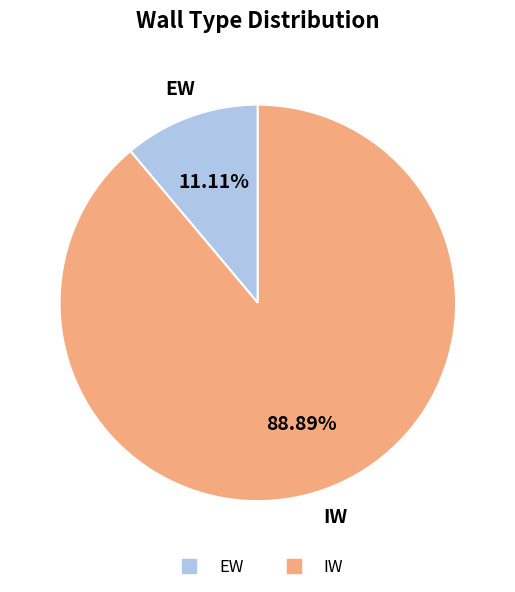

The EW slice represents 1% of the pie. True or false?

False